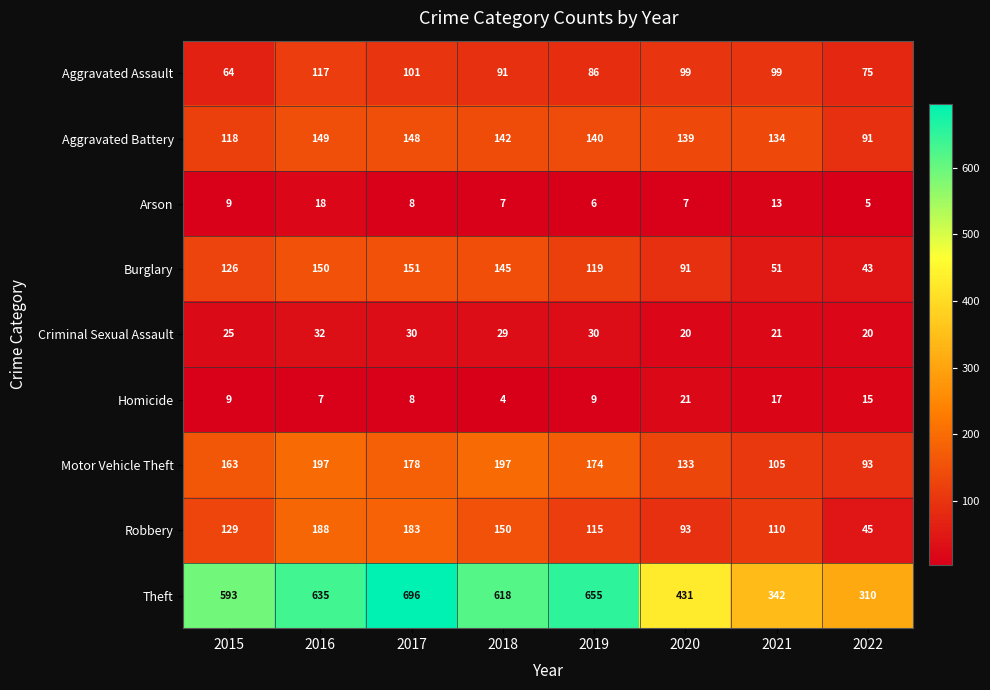

List the series in order of their peak value, lowest first.

Arson, Homicide, Criminal Sexual Assault, Aggravated Assault, Aggravated Battery, Burglary, Robbery, Motor Vehicle Theft, Theft